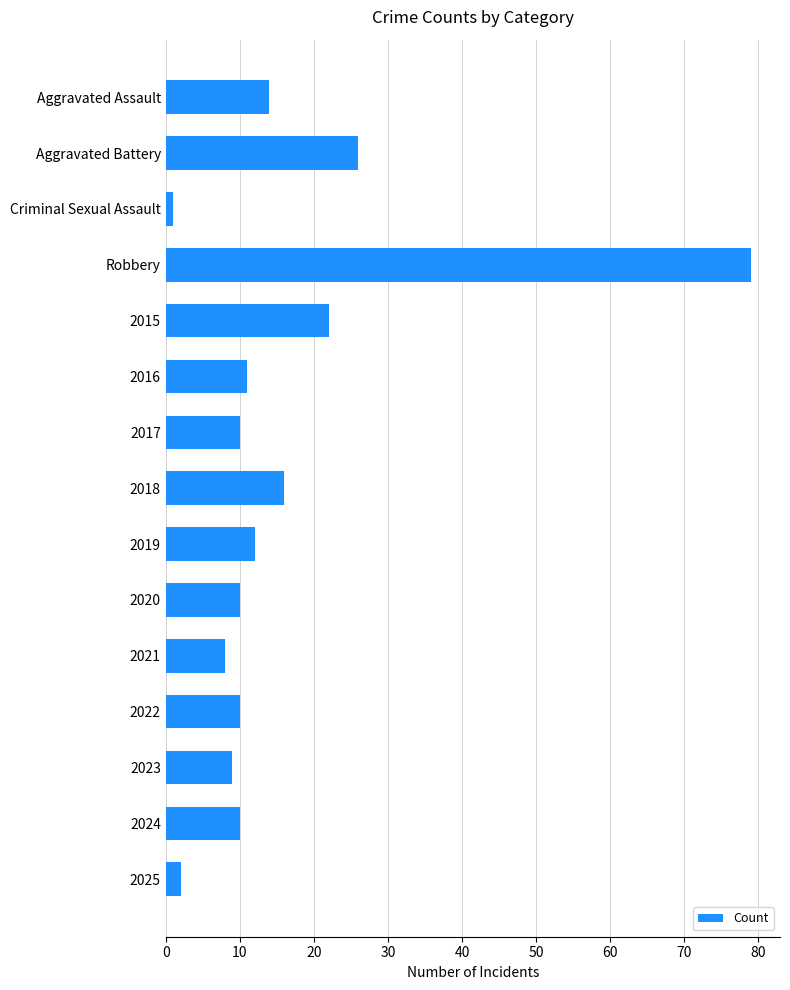

True or false: the data shows 22 at 2015.

True